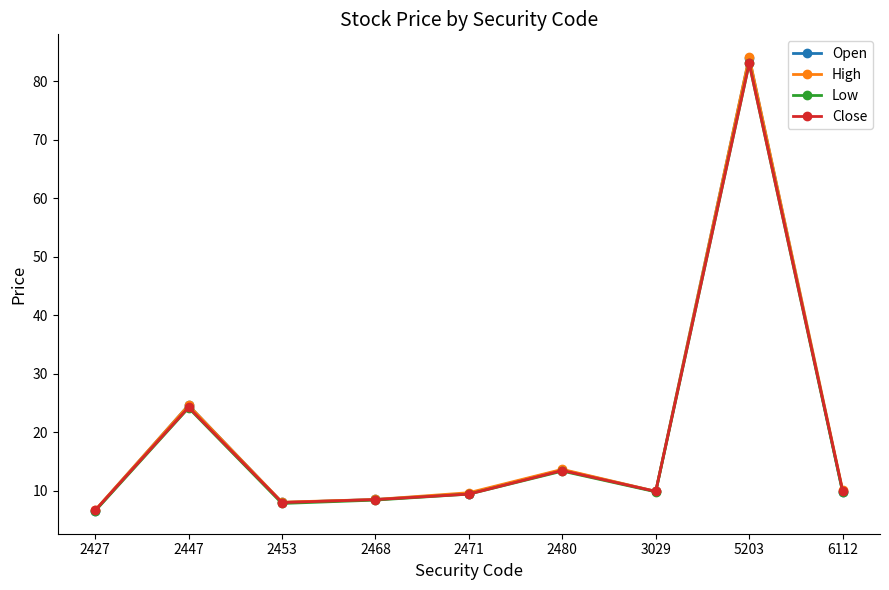

Where does the Low series first go above 9?

2447